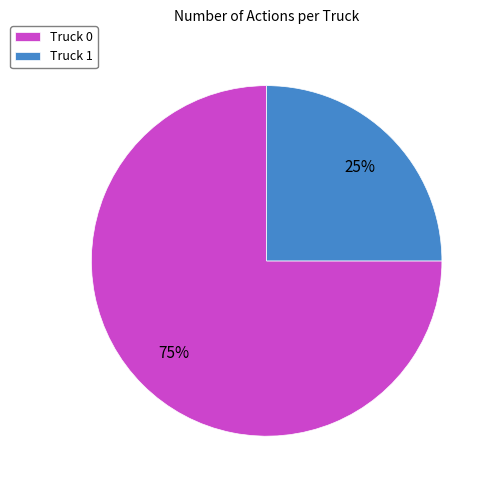

To the nearest percent, what is the combined percentage of Truck 0 and Truck 1?

100%